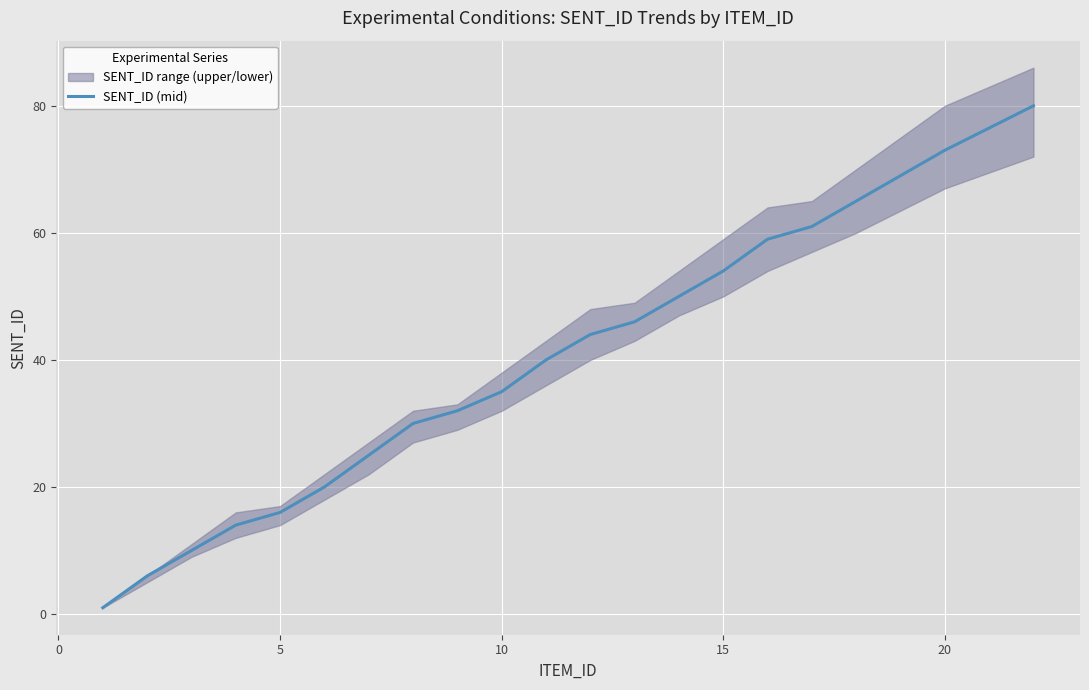

Does the chart display data point markers on the line(s)?

No